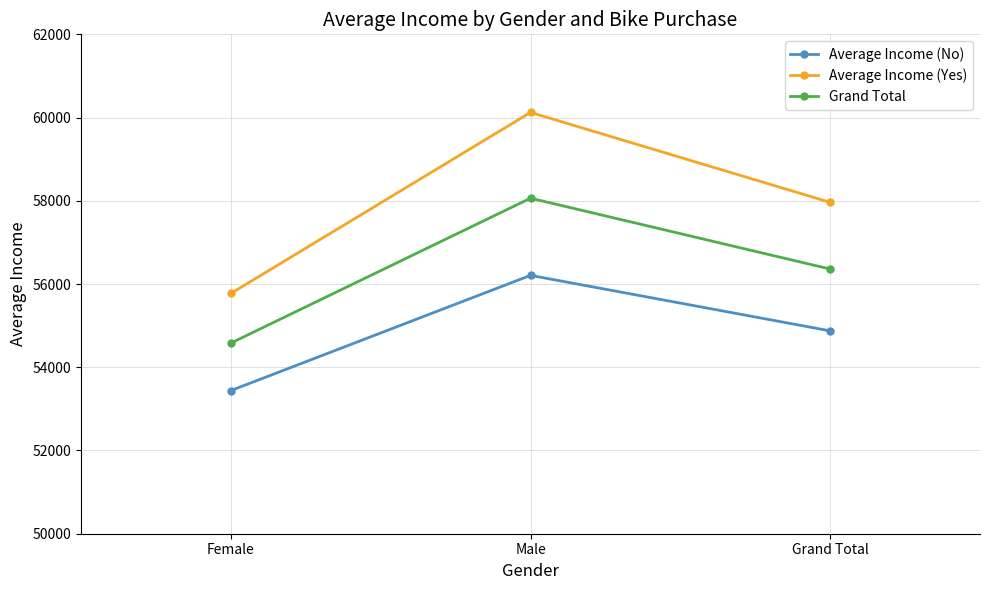

At how many categories does at least one series exceed 57891?

2